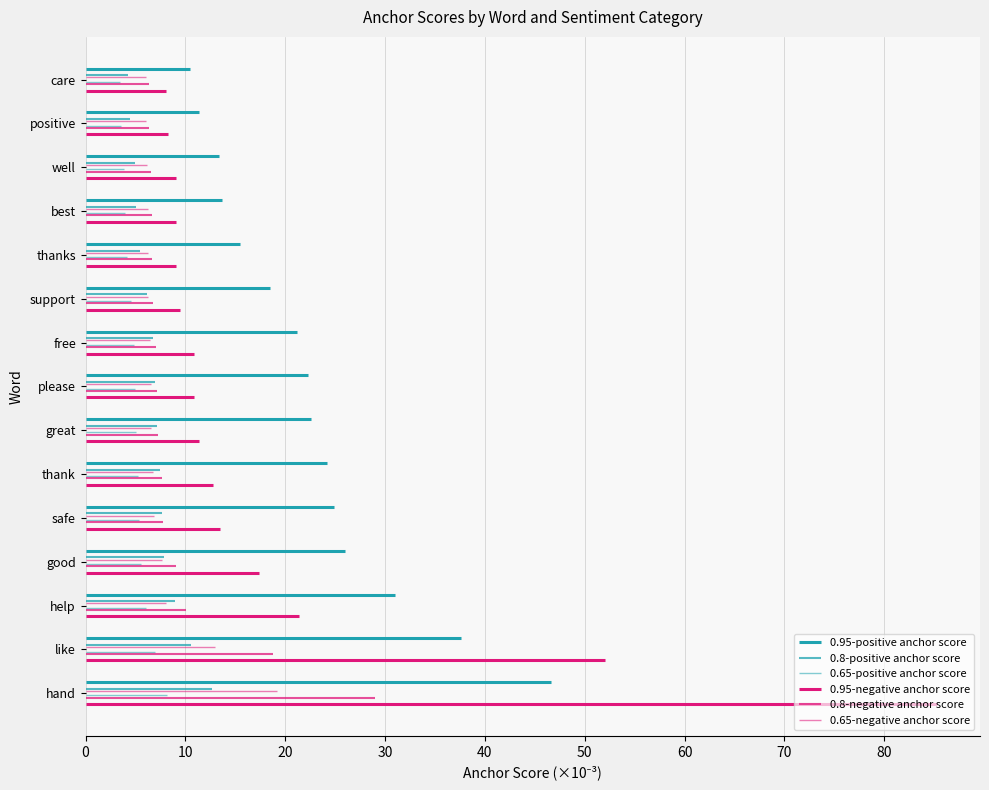

Between free and support, which series saw the biggest shift?

0.95-positive anchor score